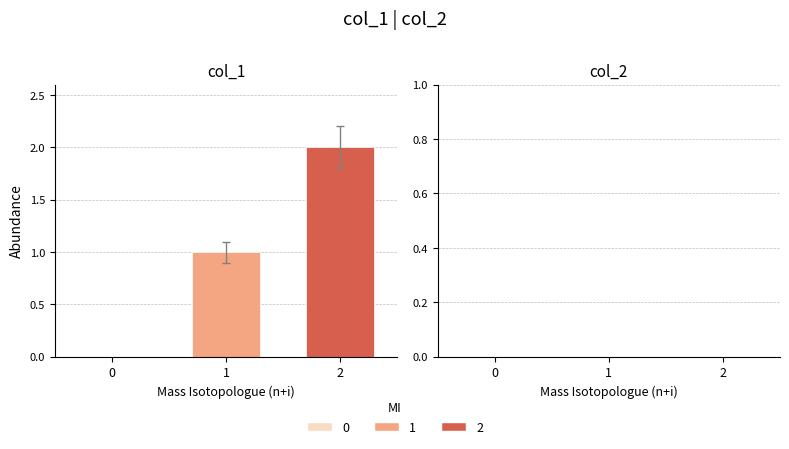

What is the change in value from 0 to 2?

+2